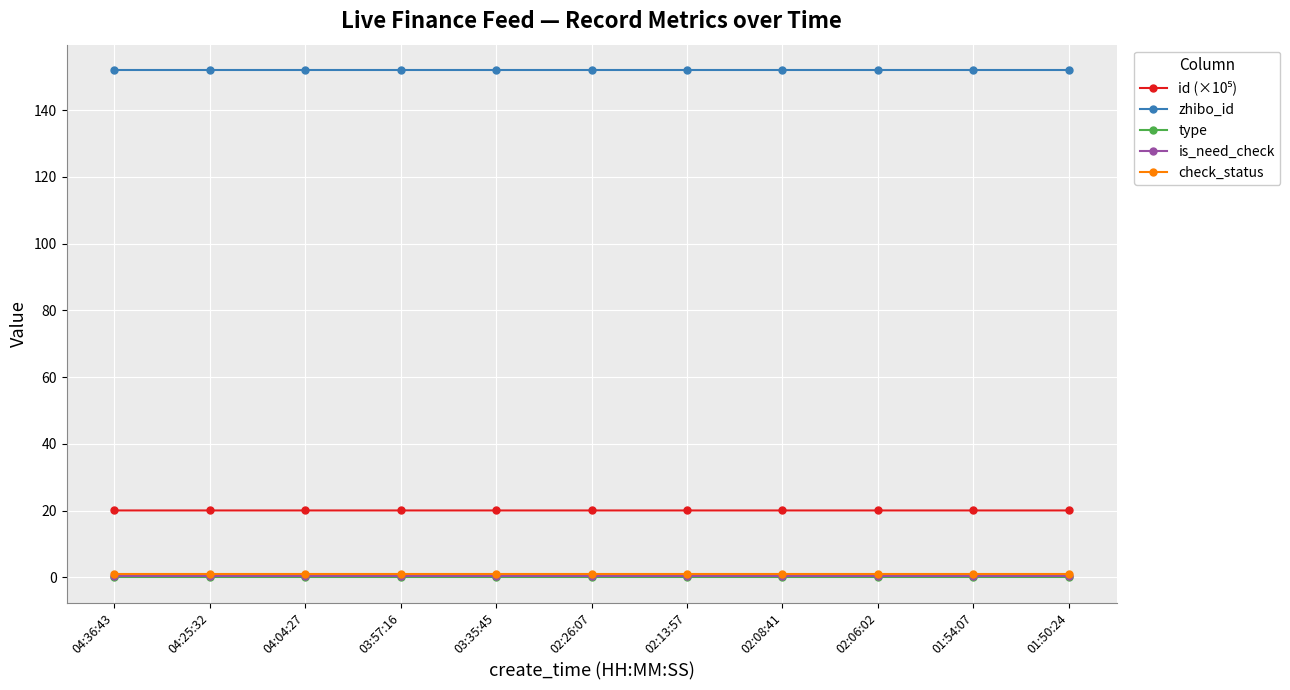

Is the value of check_status at 04:04:27 greater than the value of zhibo_id at 01:50:24?

No